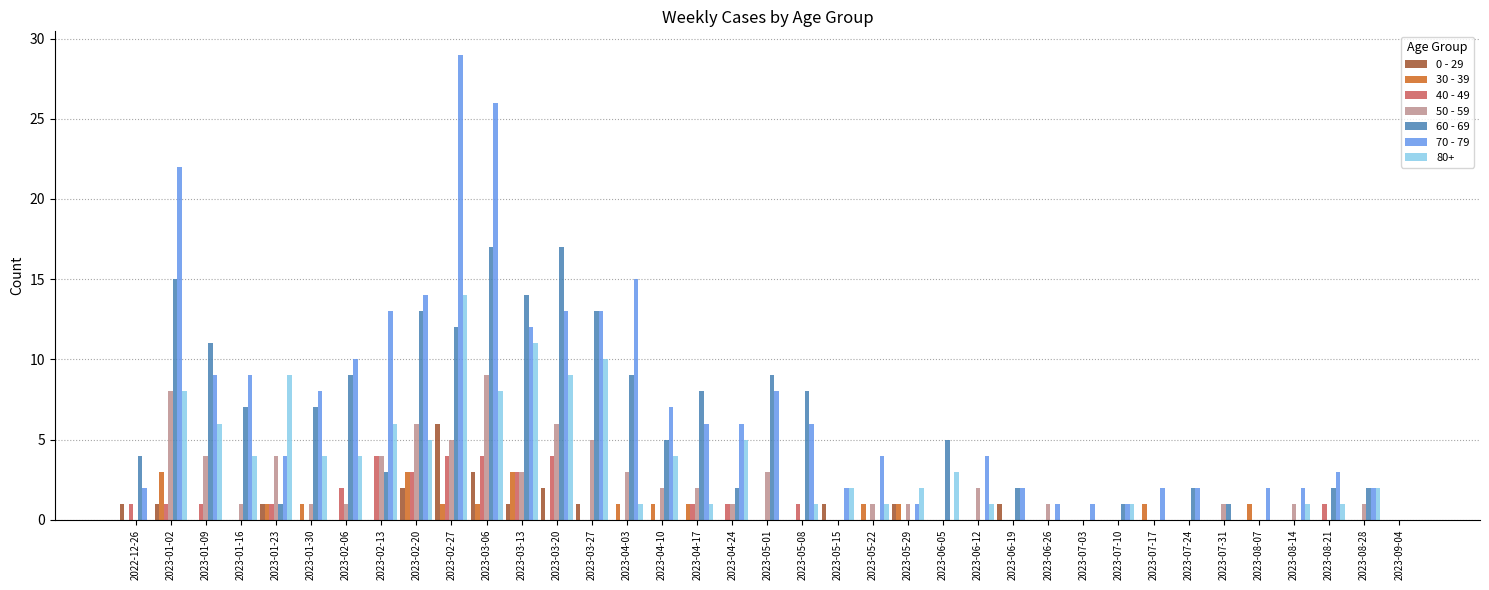

Count the number of data series in this chart.

7